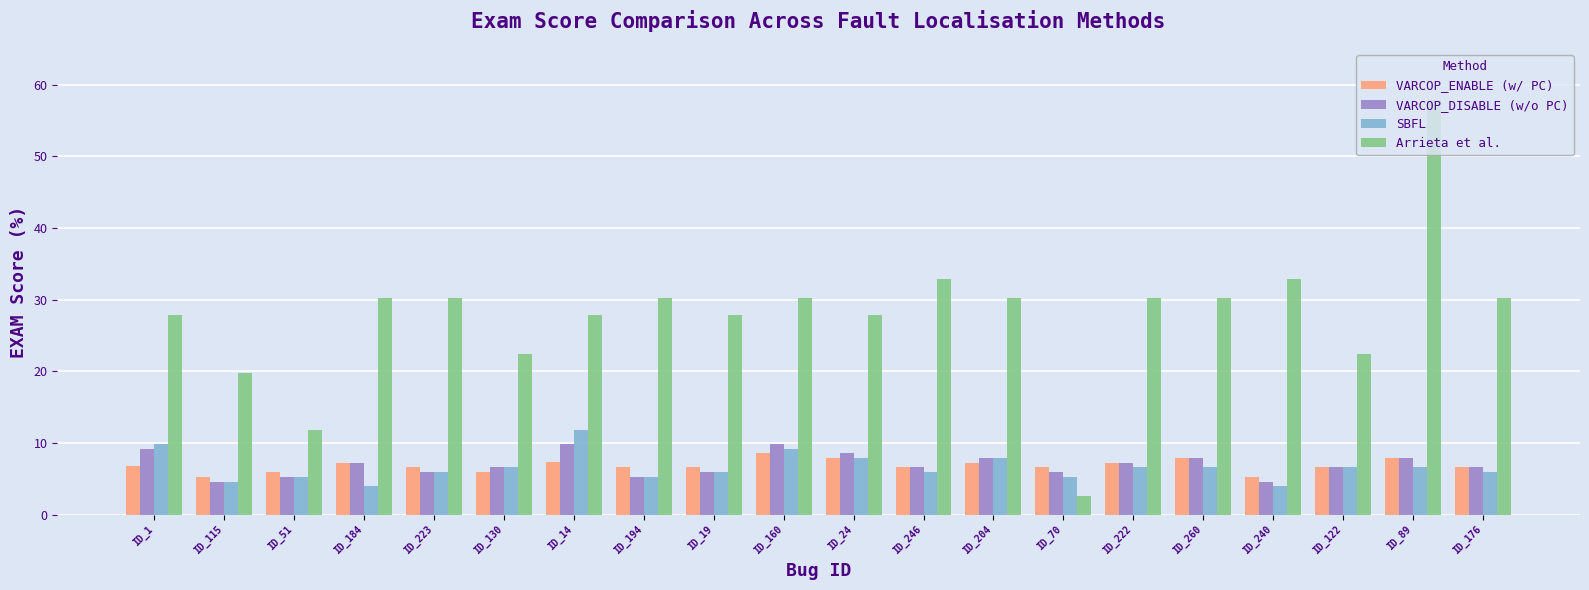

Where does the VARCOP_ENABLE (w/ PC) series first go above 6?

ID_1